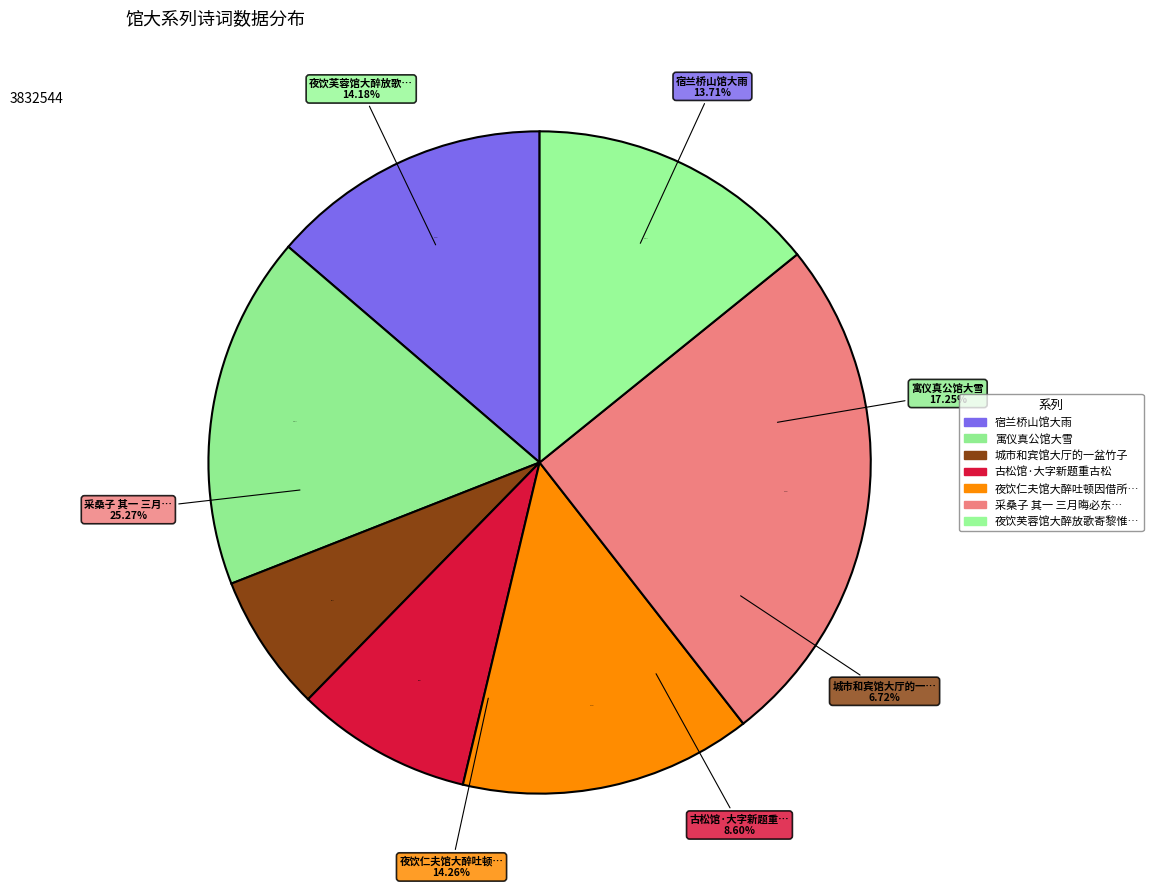

To the nearest percent, what is the combined percentage of 古松馆·大字新题重古松 and 寓仪真公馆大雪?

26%